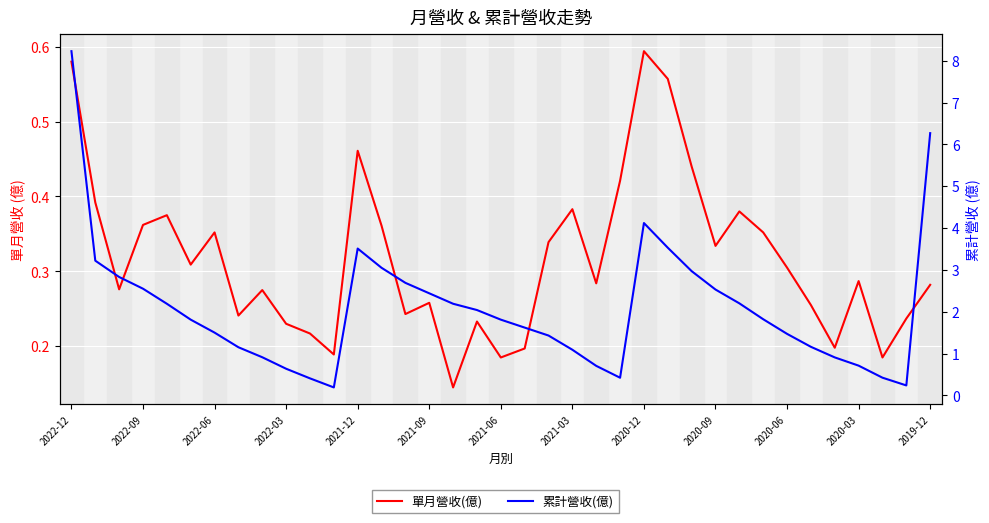

True or false: 單月營收(億) and 累計營收(億) intersect in this chart.

False